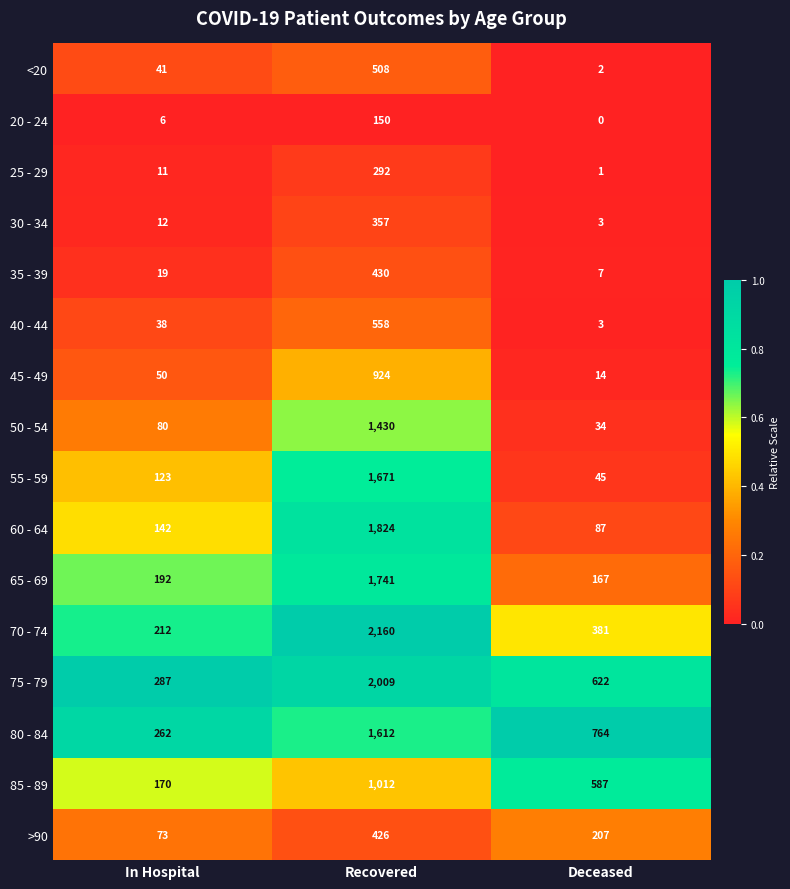

Which category has the lowest value in the 50 - 54 series?

Deceased